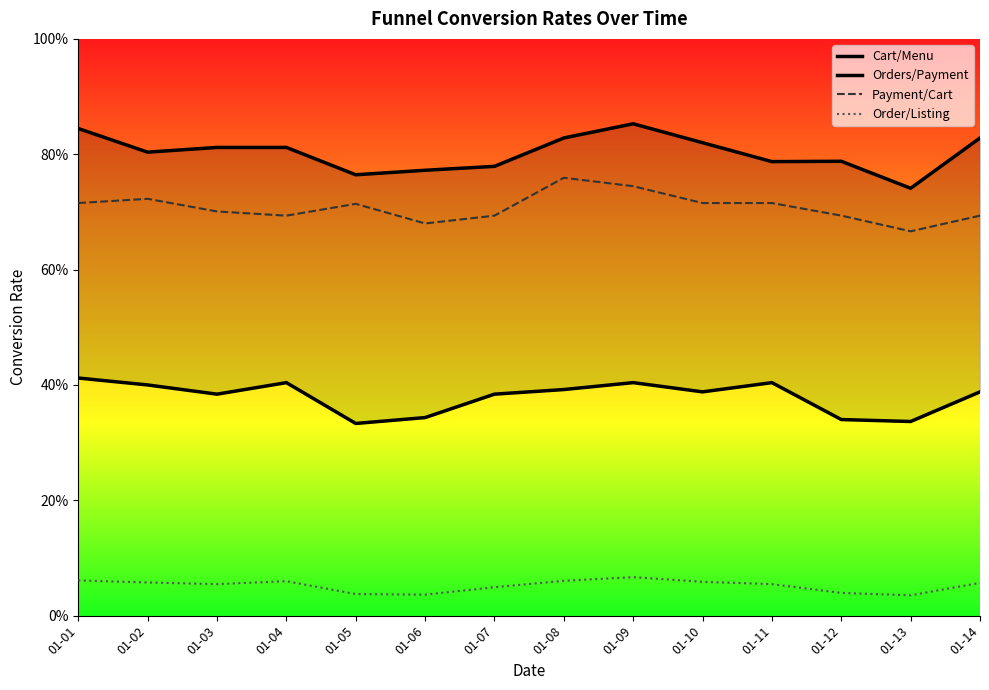

What are all the series names shown in the legend?

Order/Listing, Orders/Payment, Payment/Cart, Cart/Menu